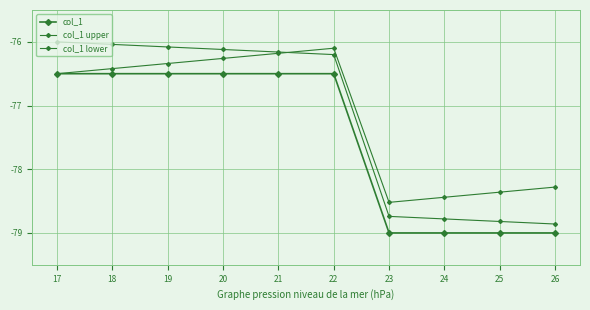

Between 26 and 17, which is larger?

17